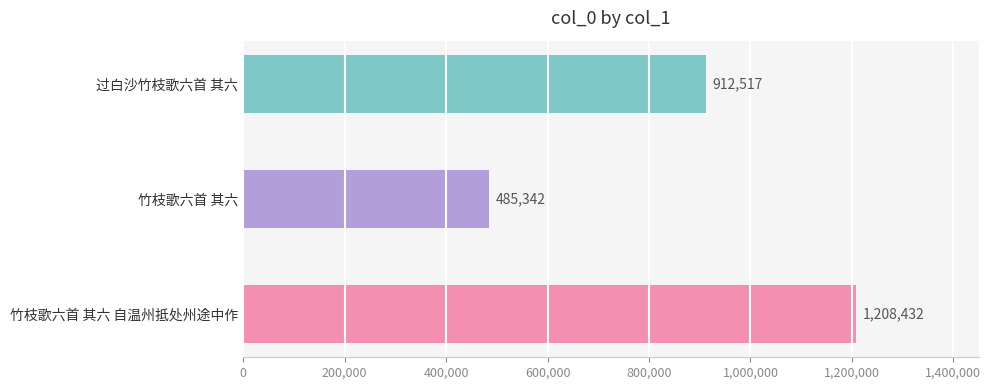

Count the number of data series in this chart.

1